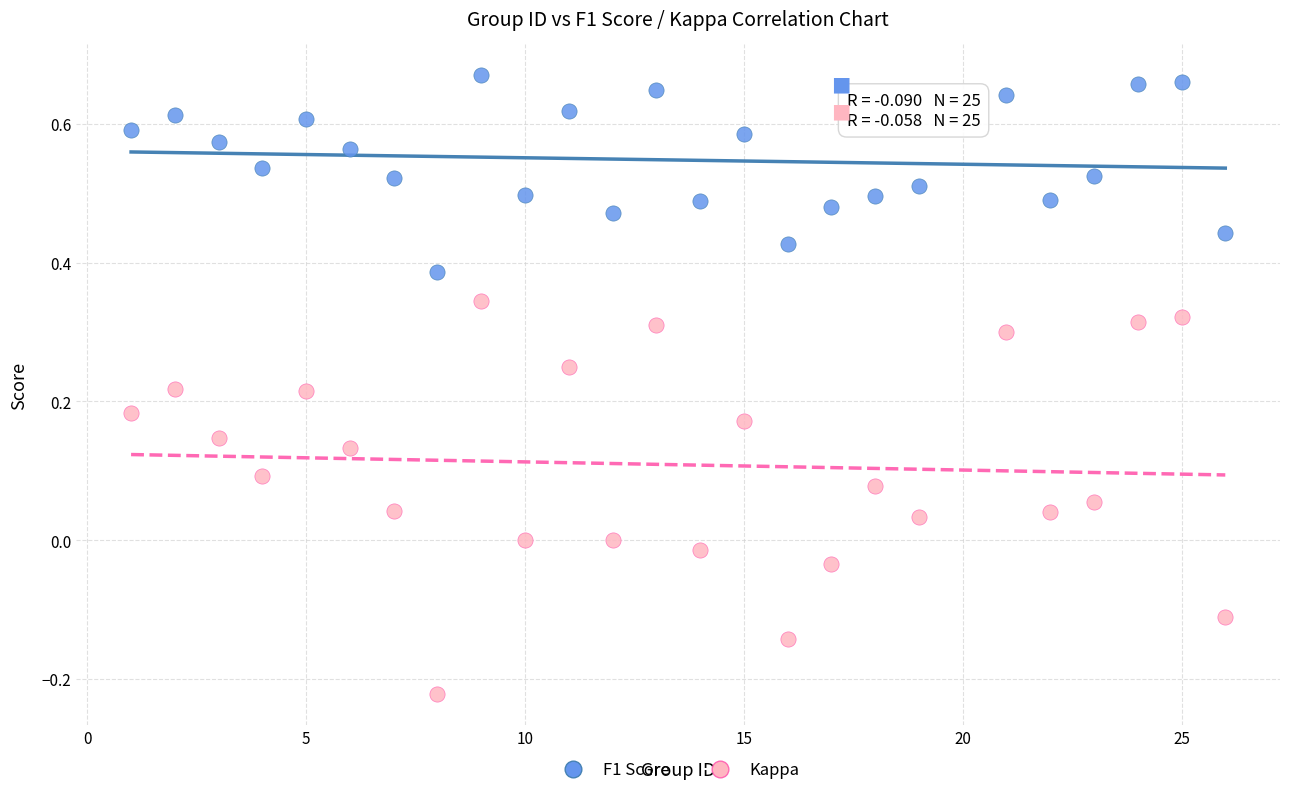

Across all data points, what is the range of X values (max minus min)?

25.0